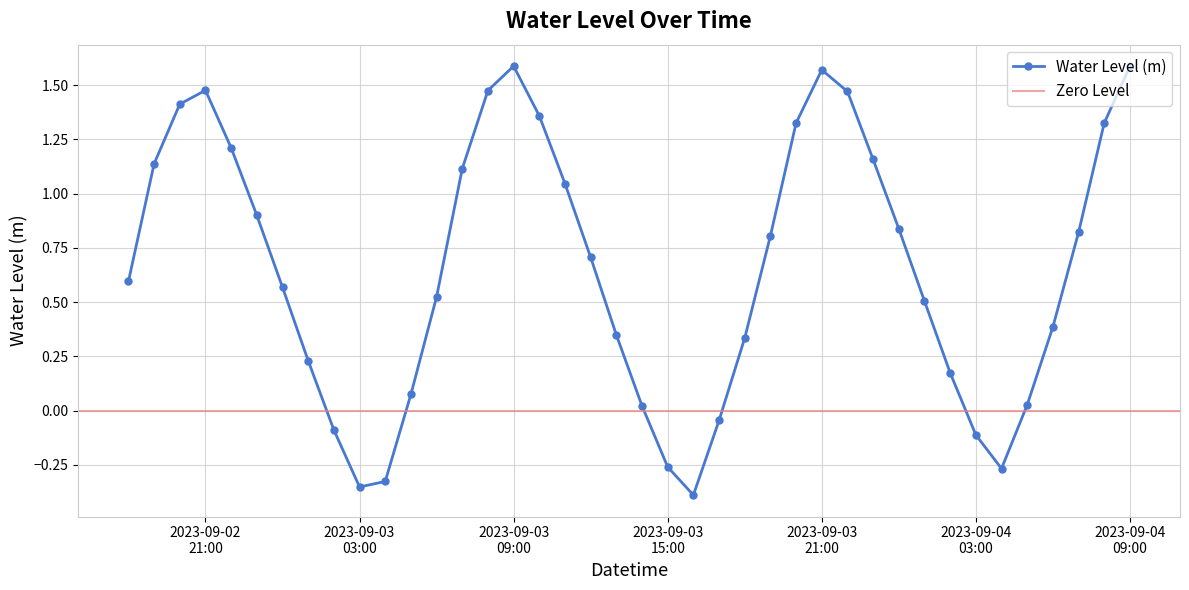

Count the number of categories in the chart.

40